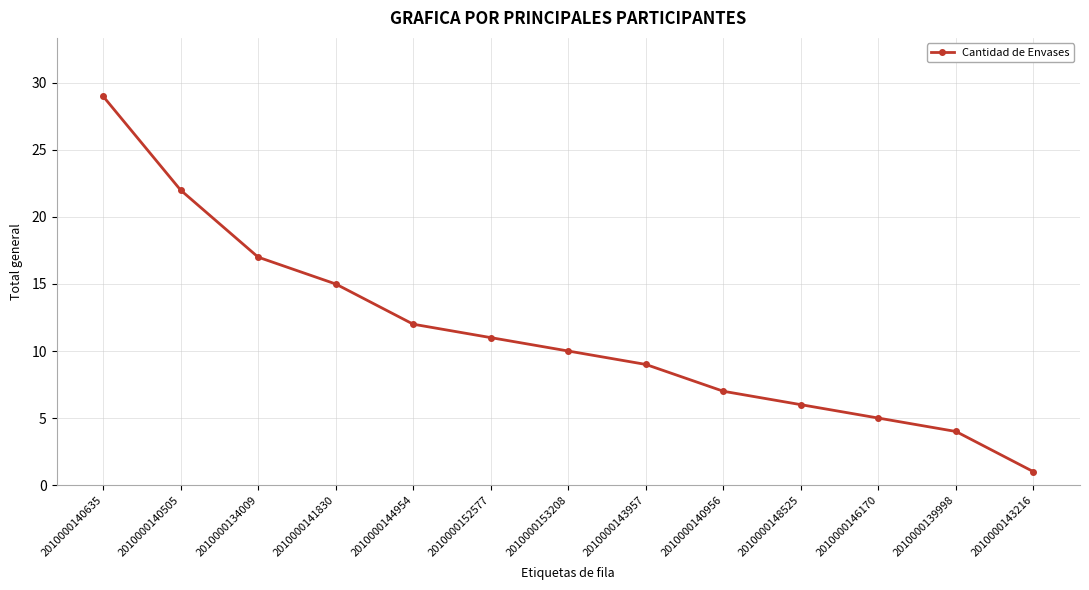

How many values are below 10?

6